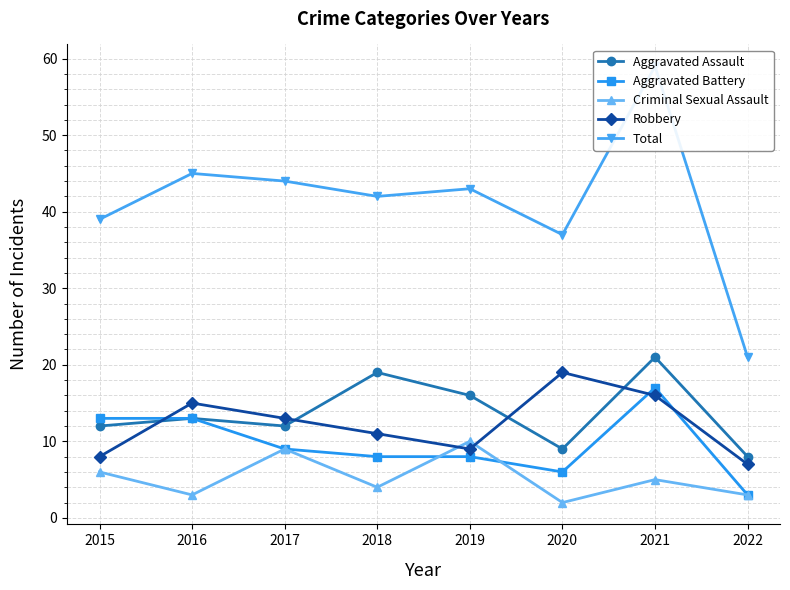

Where is the first local maximum for Aggravated Assault?

2016